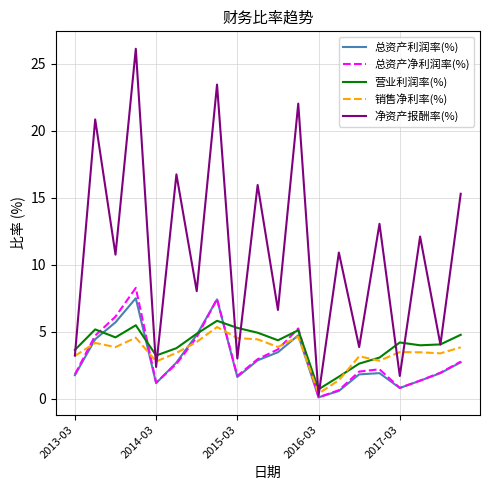

Which series has the largest range (max minus min)?

净资产报酬率(%)